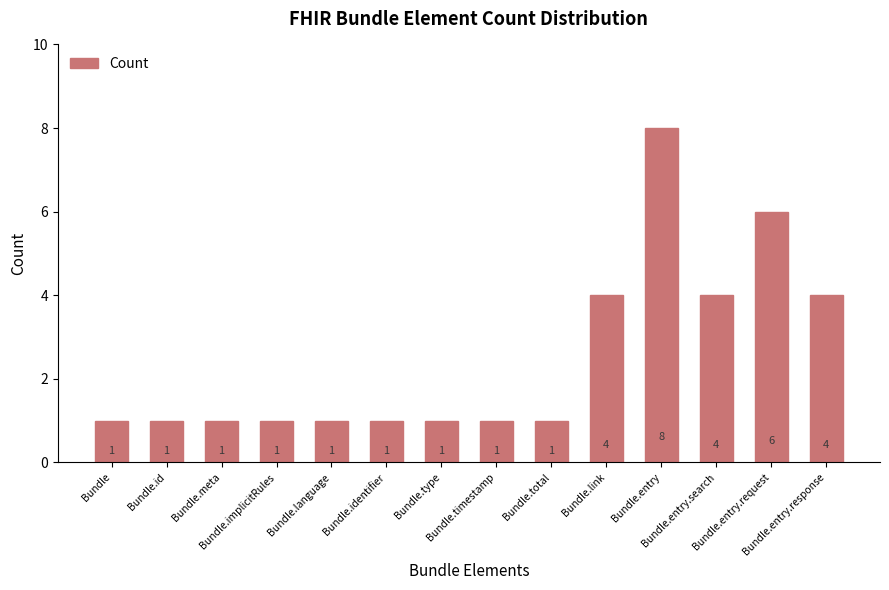

Count the number of data series in this chart.

1